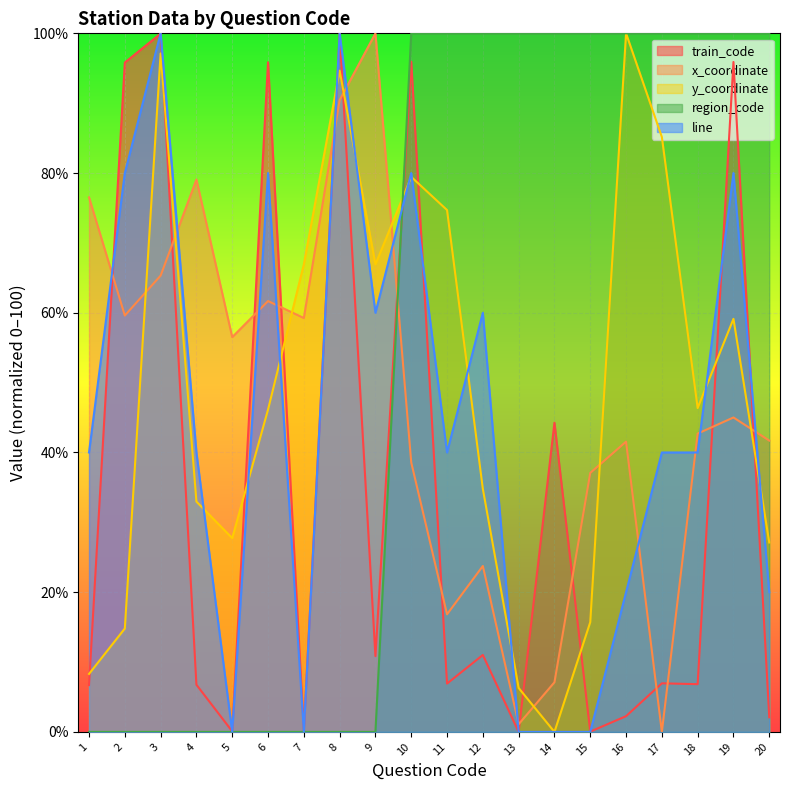

How many lines are shown in the chart?

5